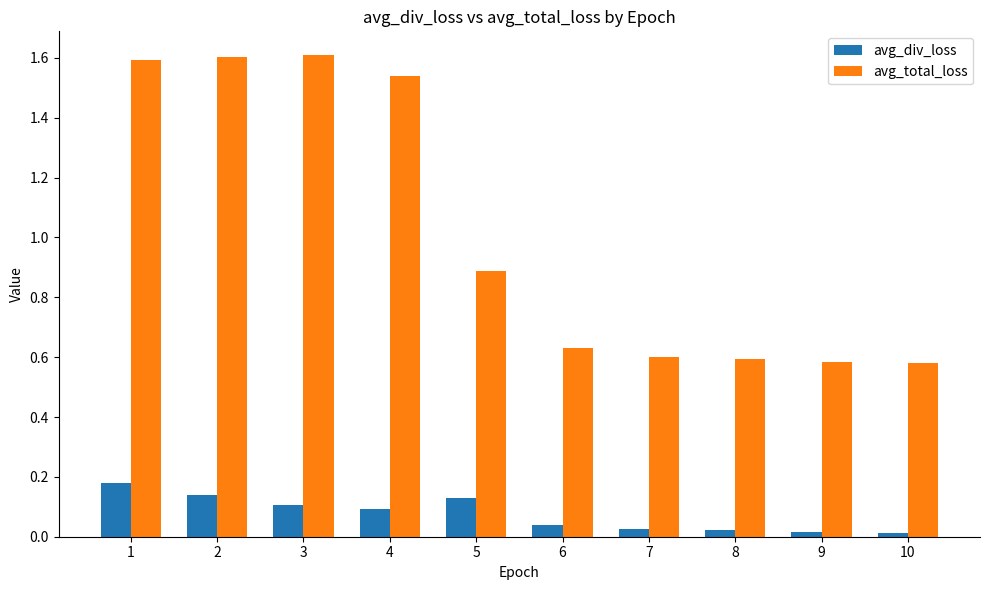

Which series has the largest total across all categories?

avg_total_loss